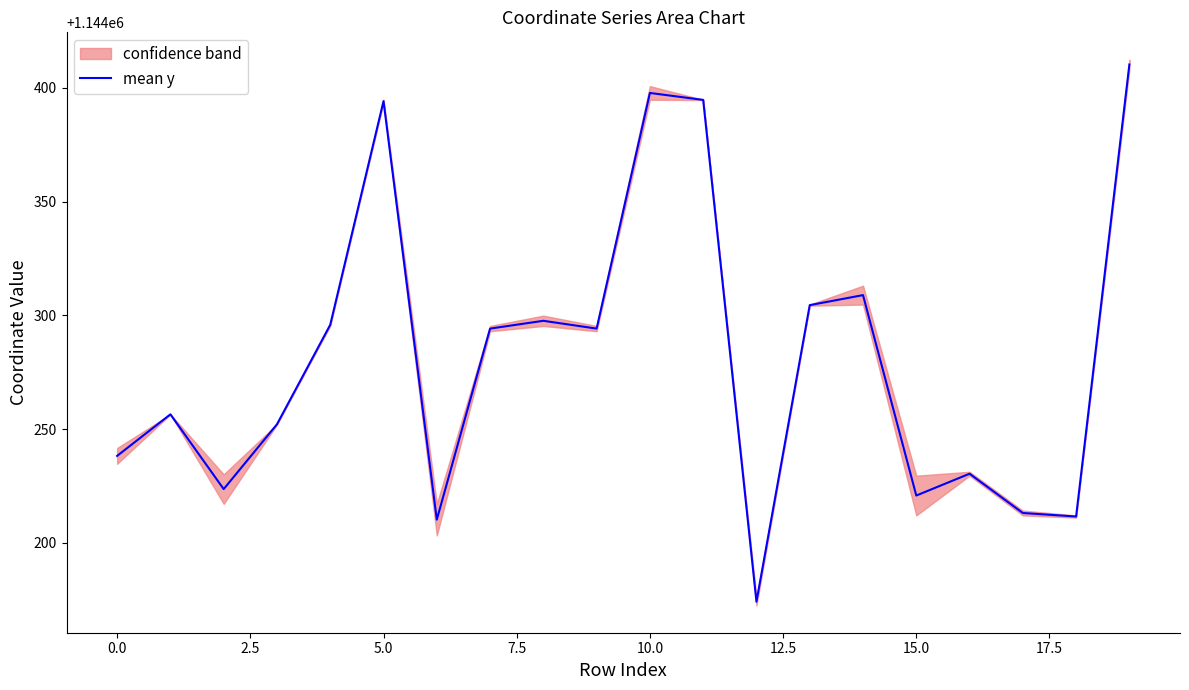

The value of mean y at 15.0 is 1144220.8. True or false?

True